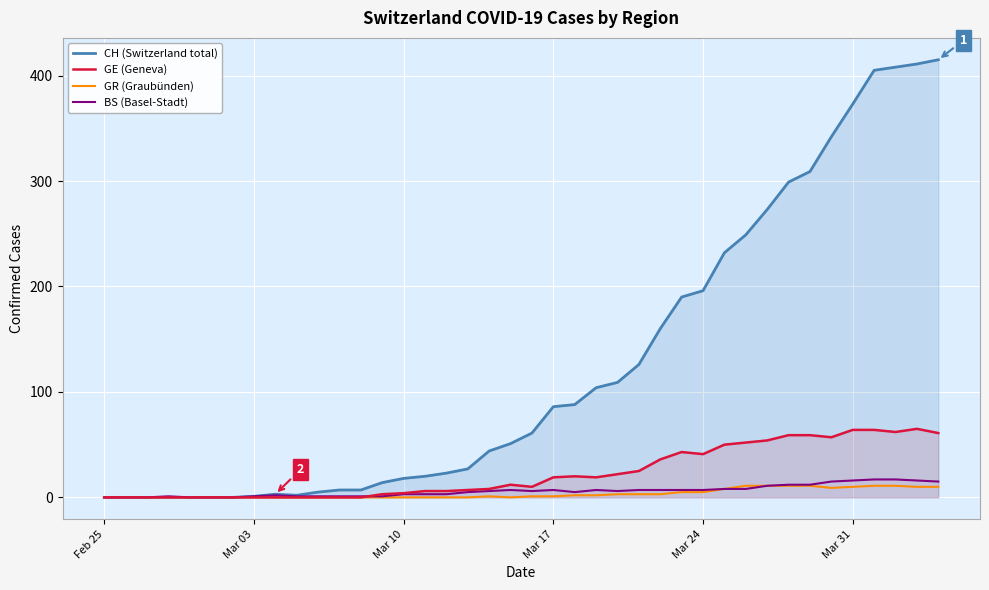

Which category has the lowest value in the GE (Geneva) series?

Feb 25